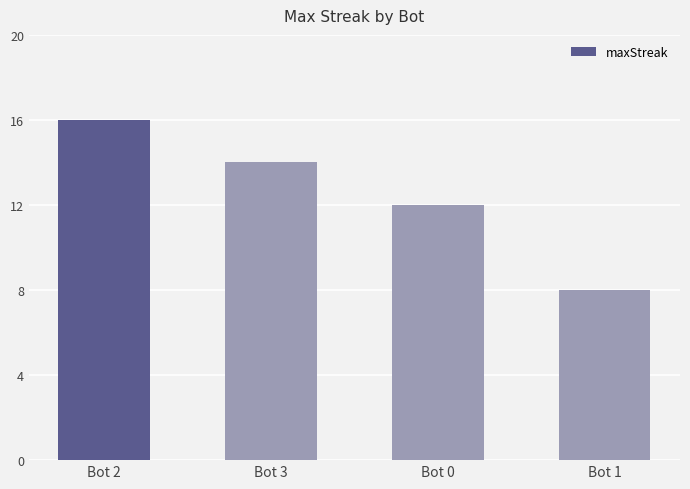

How many categories are shown in the chart?

4